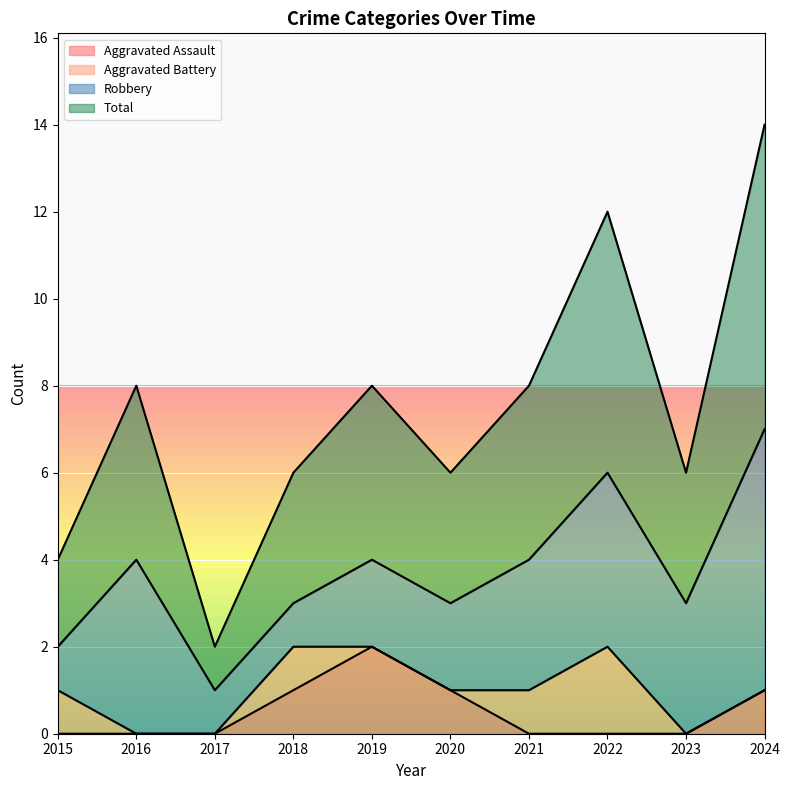

At which category does Aggravated Assault reach its first local peak?

2019